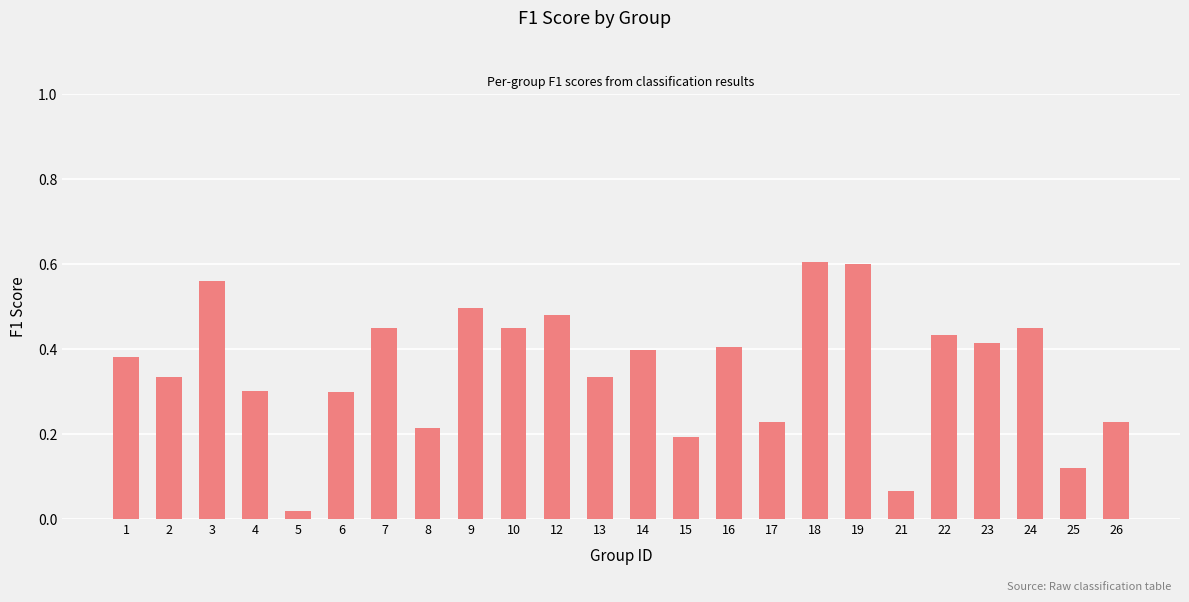

The value at 13 is 0.2. True or false?

False